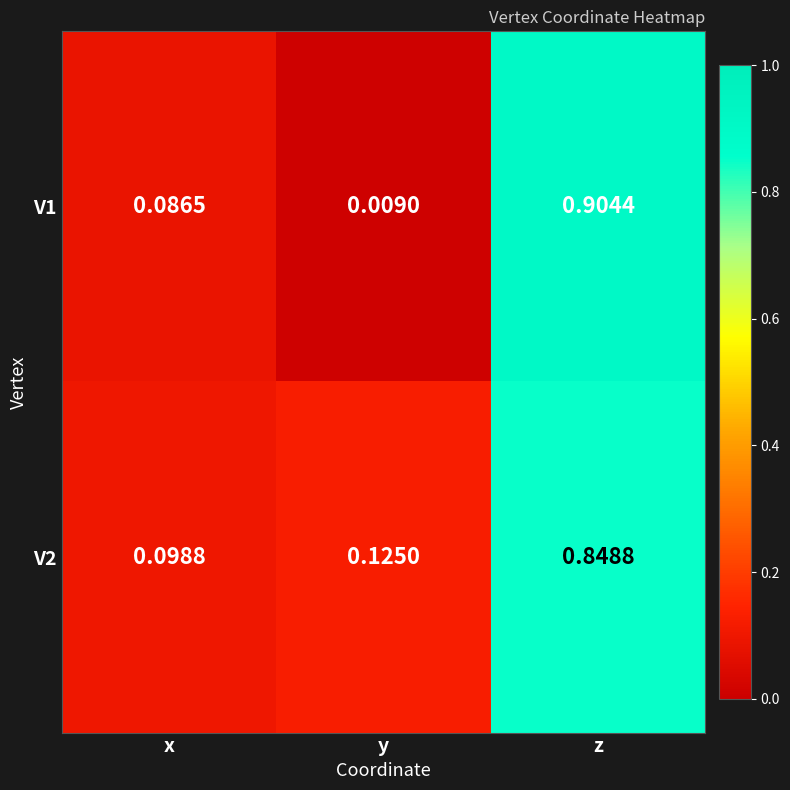

At x, list the series in order from smallest to largest.

V1, V2